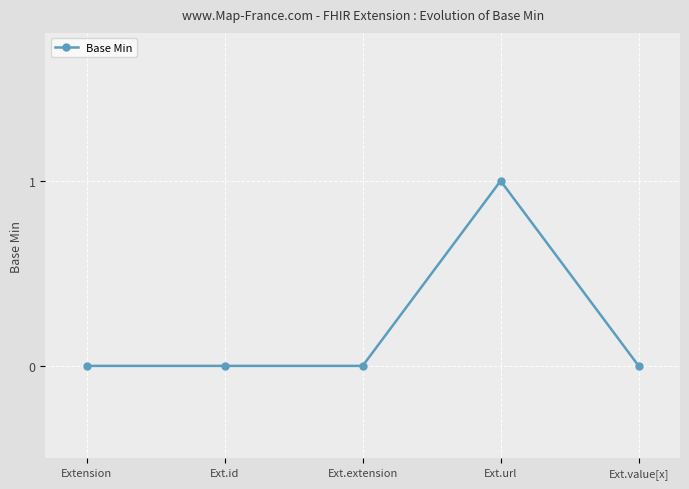

Which label corresponds to the largest value in the chart?

Ext.url